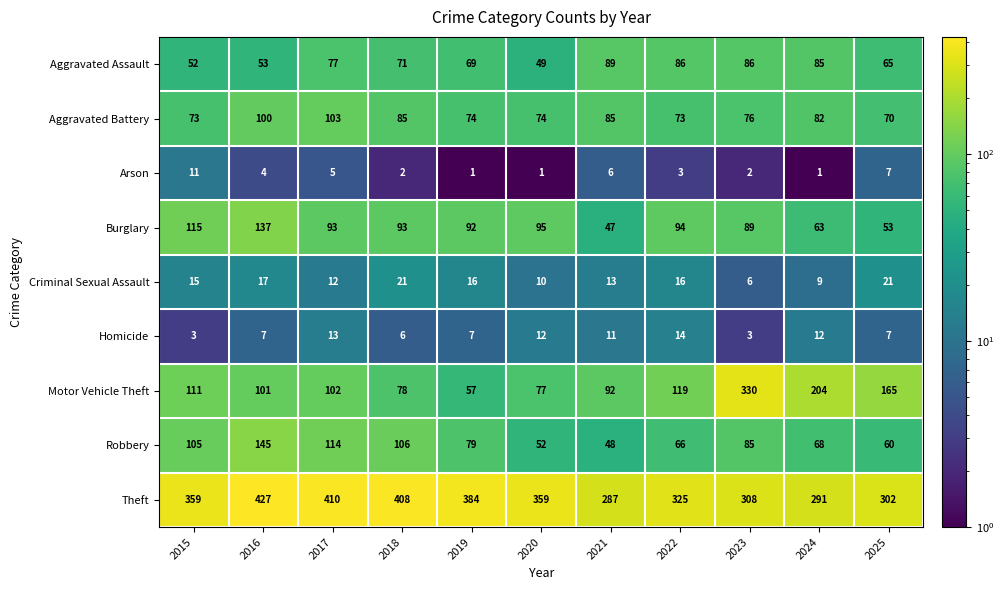

Count the Arson values in the range 1 to 6.

9